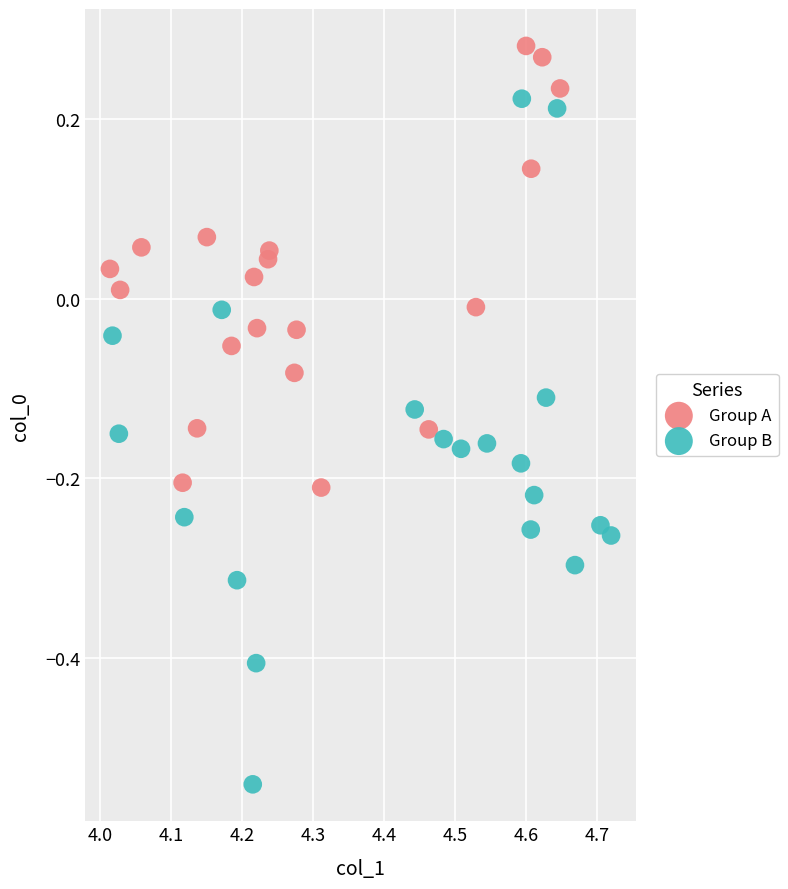

Which series has the largest Y range (max minus min)?

Group B